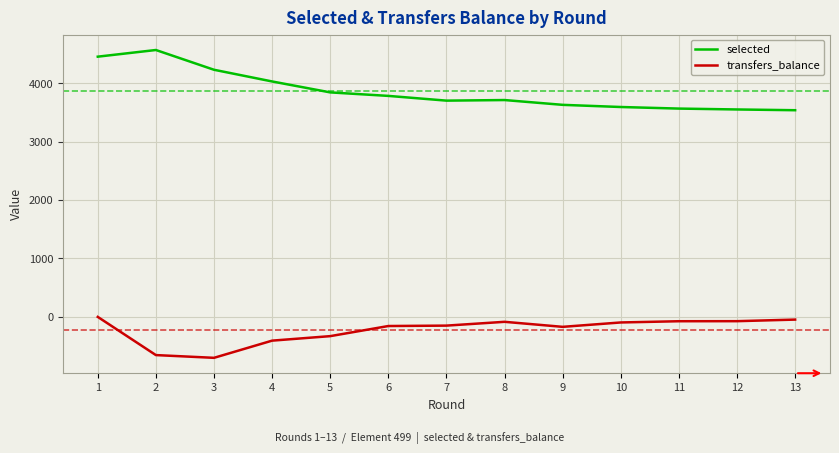

How many lines are shown in the chart?

2